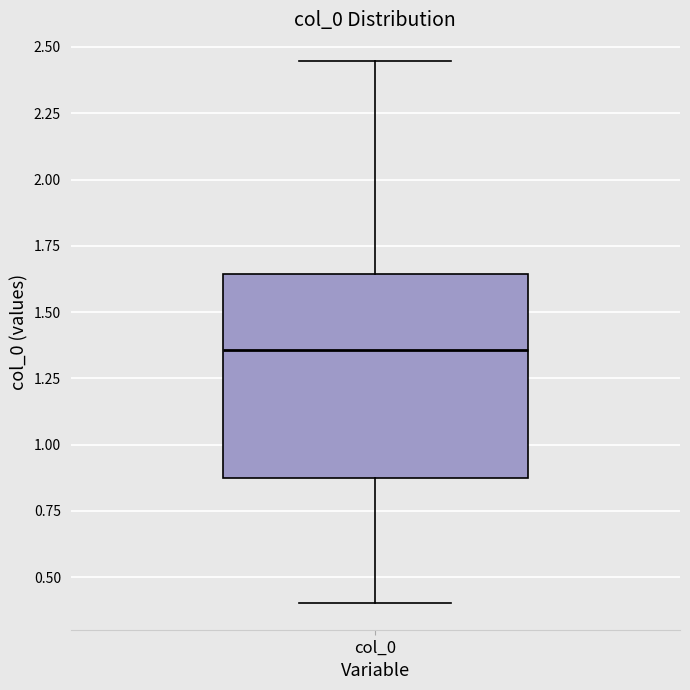

Read this box plot against the y-axis: the position of the median line, the range covered by the box, and the ends of both whiskers. The values are not printed on the chart, so give them approximately, as read against the axis.

median 1.35, box 0.90 to 1.65, whiskers 0.40 to 2.45